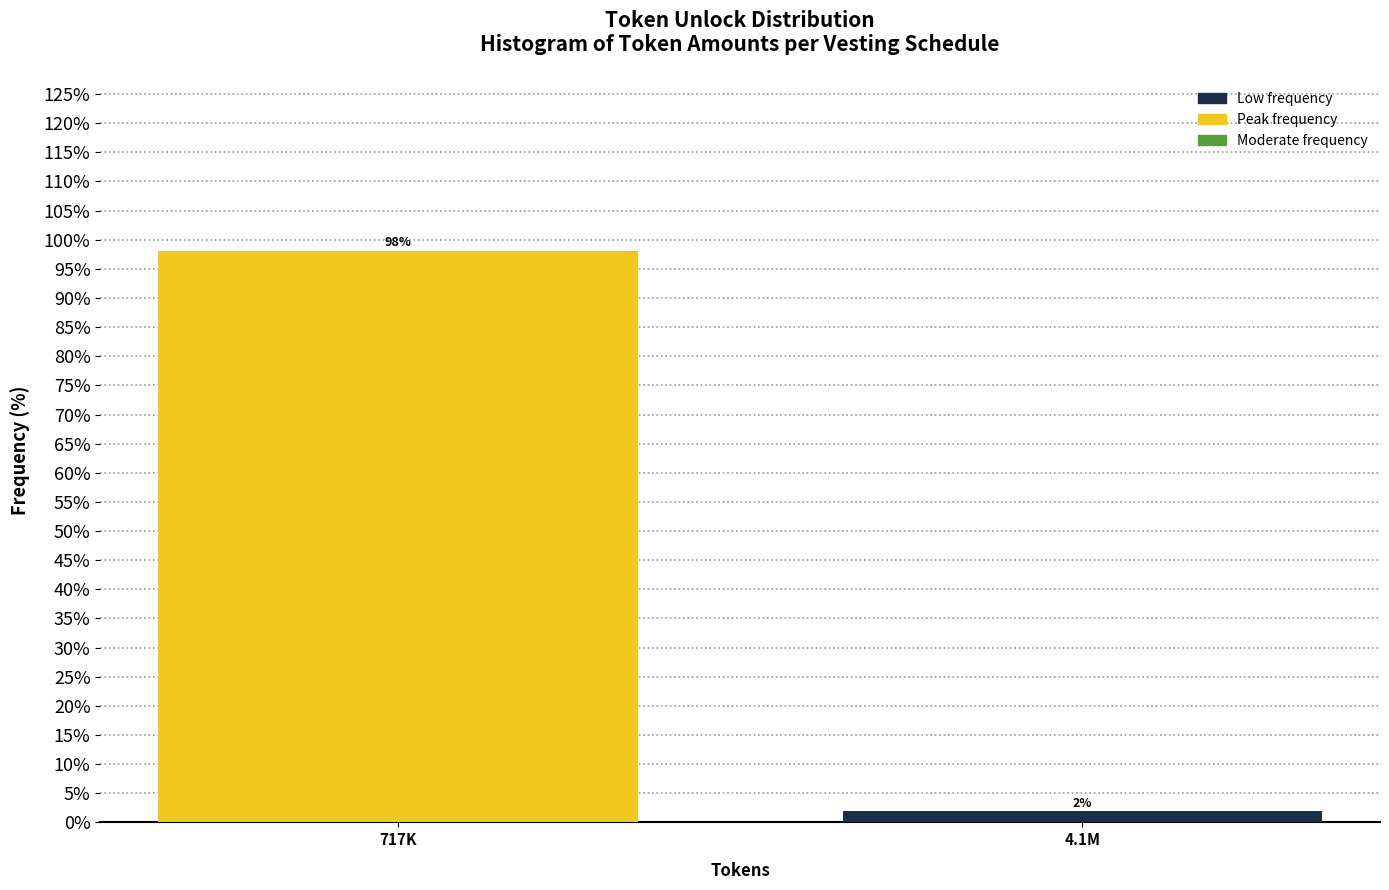

Which has a higher value, 717K or 4.1M?

717K